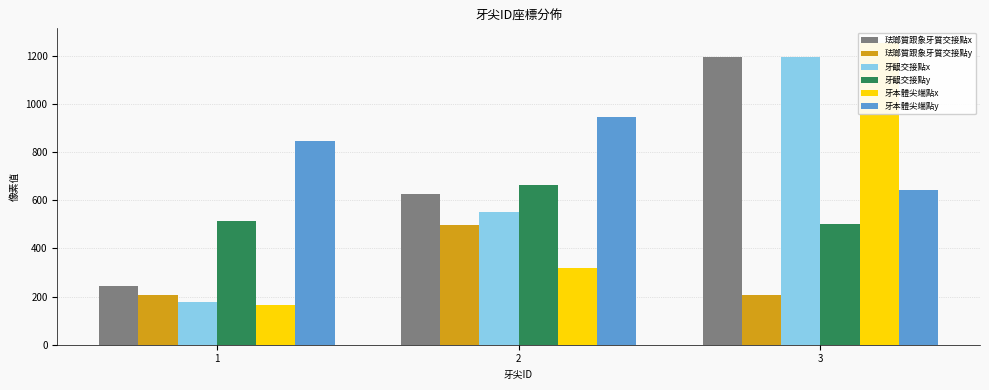

Which series changed the most between 2 and 3?

牙本體尖端點x